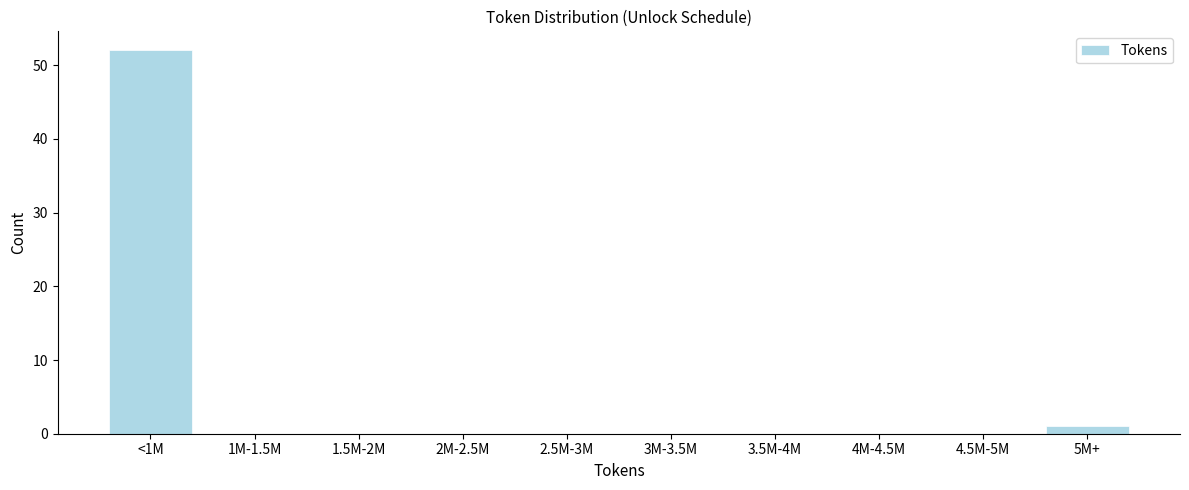

Reading left to right, extract all data points from this chart.

<1M=52	1M-1.5M=0	1.5M-2M=0	2M-2.5M=0	2.5M-3M=0	3M-3.5M=0	3.5M-4M=0	4M-4.5M=0	4.5M-5M=0	5M+=1